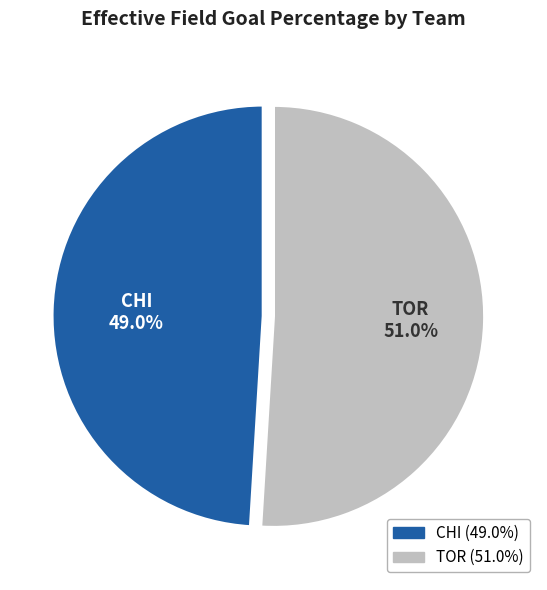

Does any single category account for the majority?

Yes